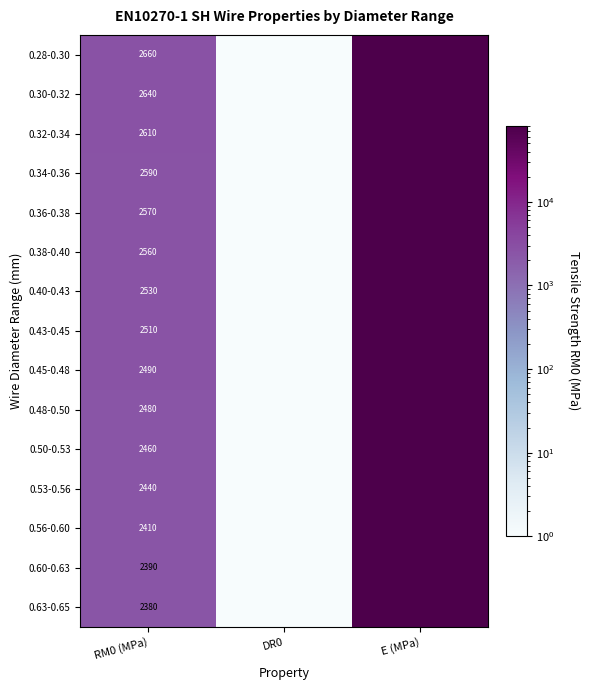

Between DR0 and RM0 (MPa), which is larger?

RM0 (MPa)